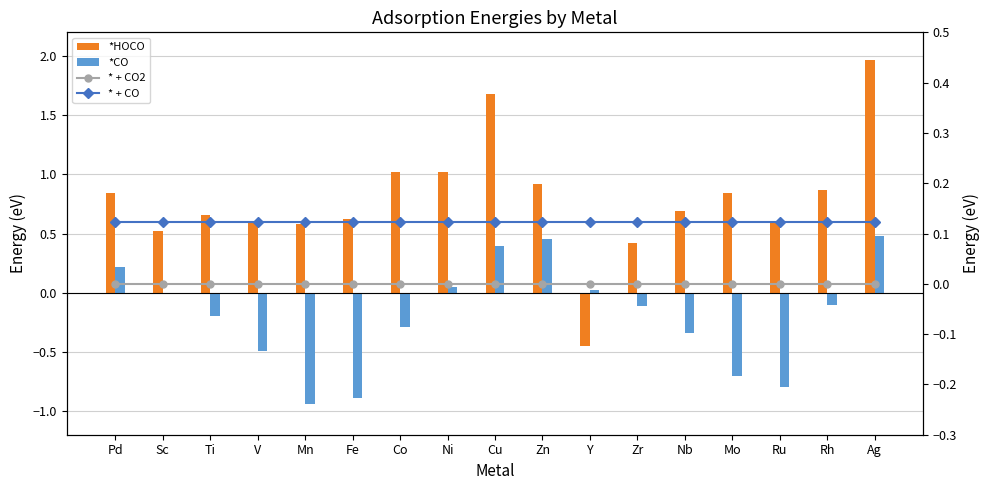

Which series has the largest range (max minus min)?

*HOCO